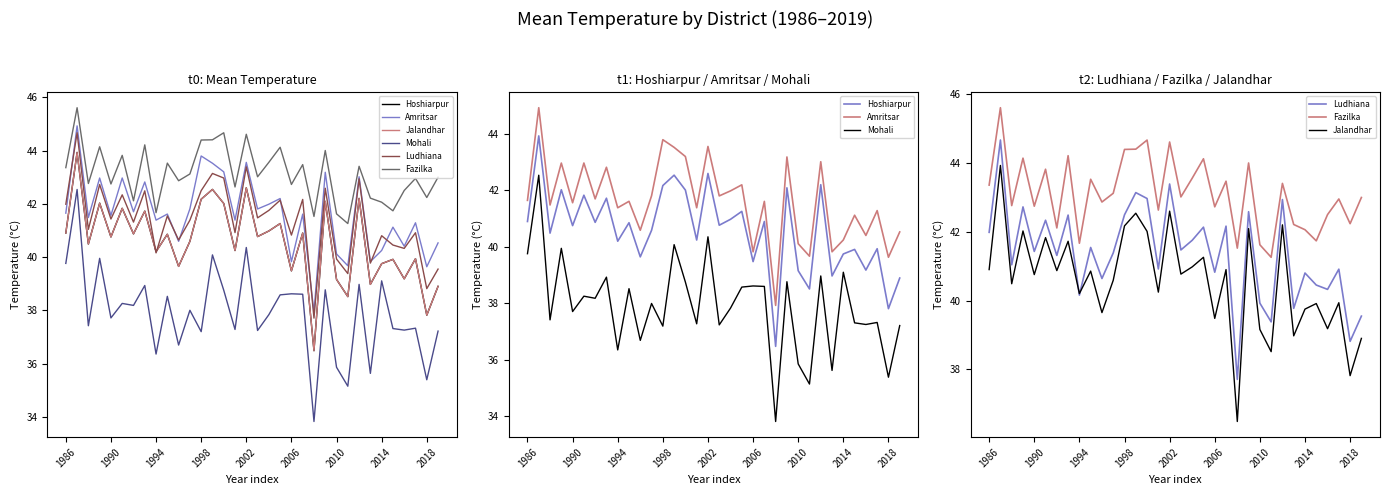

True or false: Hoshiarpur has more than 0 points higher than both neighbors.

True